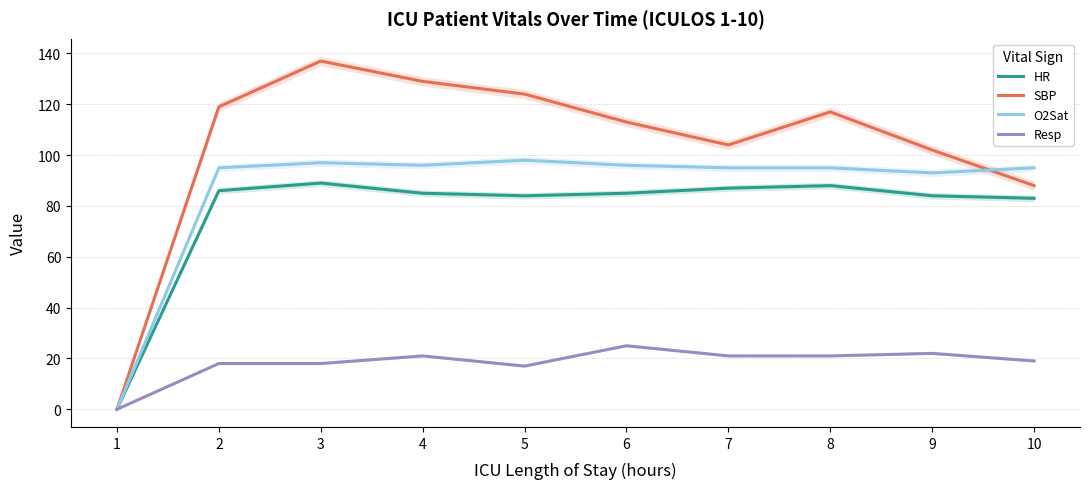

How many lines are shown in the chart?

4